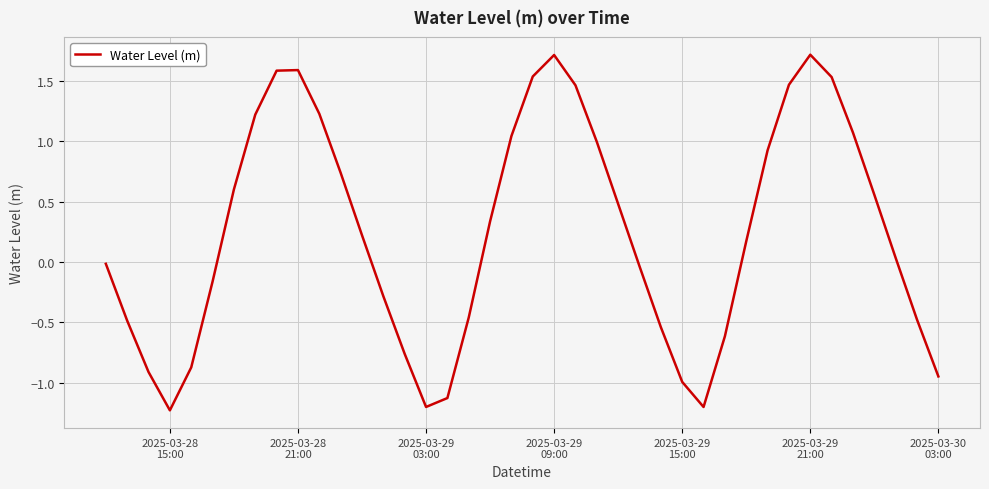

What is the maximum value shown in the chart?

1.7